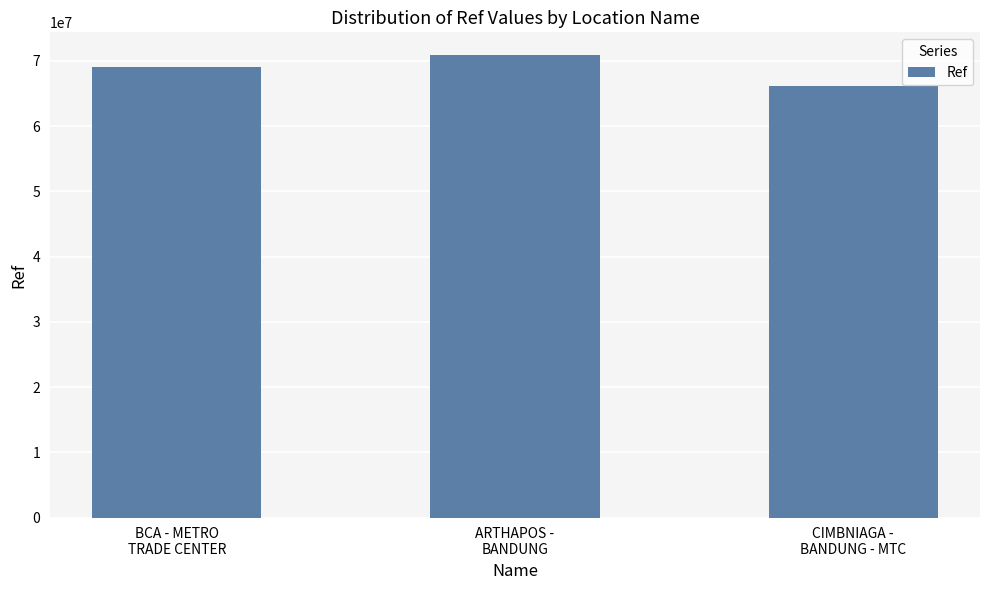

What is the label of the 1st bar from the left?

BCA - METRO
TRADE CENTER